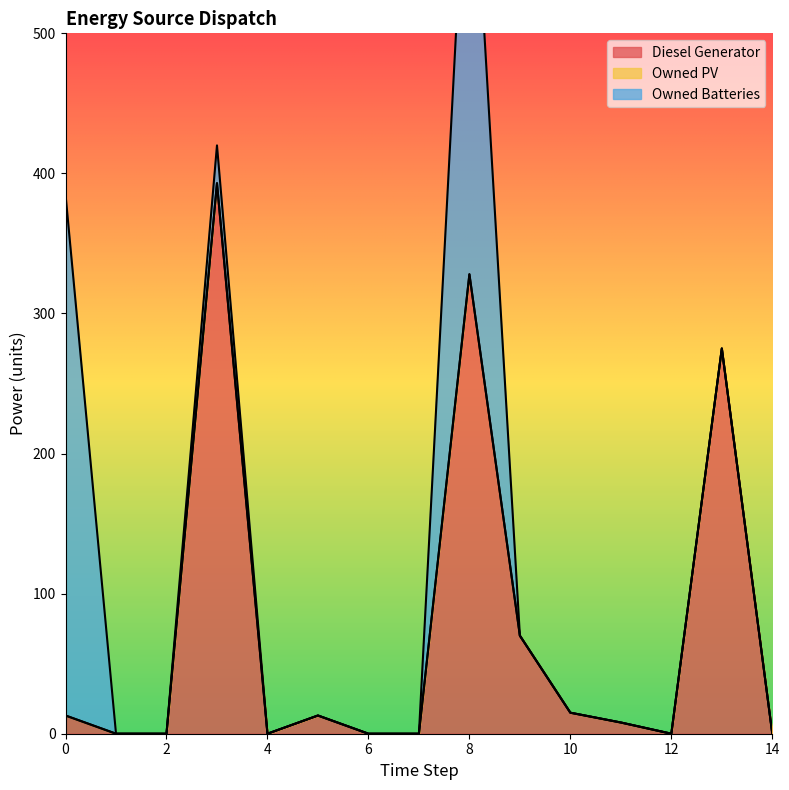

At which category is the sum across all series the highest?

8